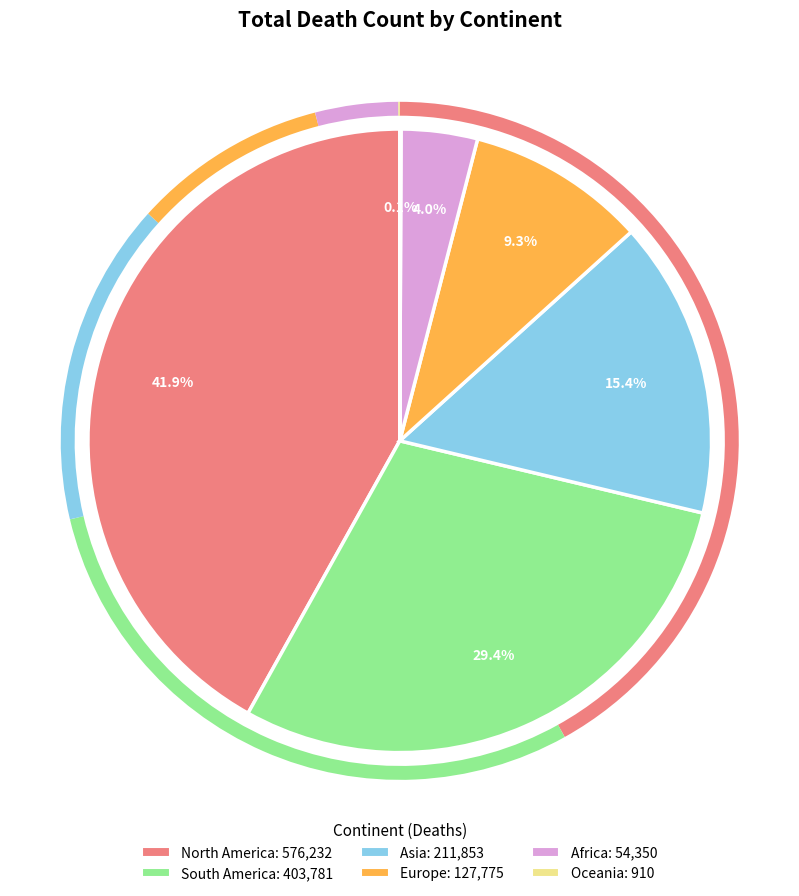

Is the sum of Asia and Europe greater than half?

No